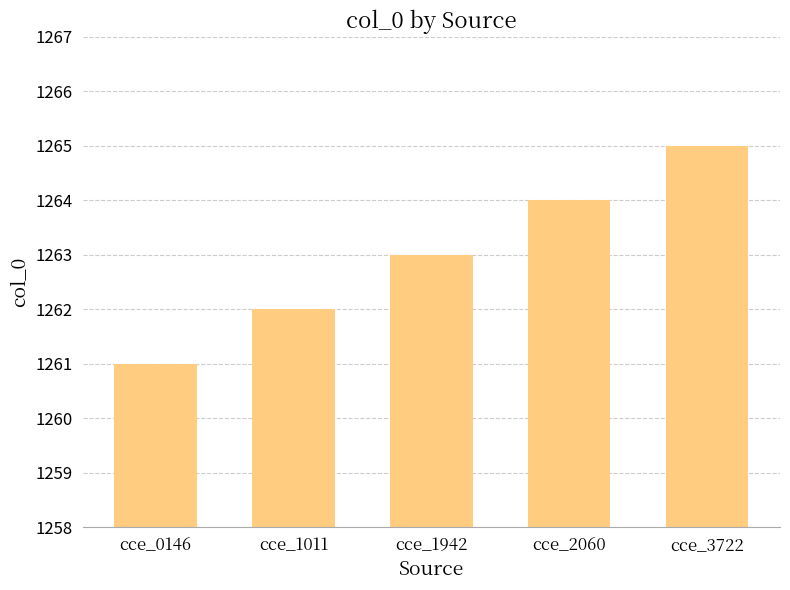

Rank the categories by value from lowest to highest.

cce_0146, cce_1011, cce_1942, cce_2060, cce_3722